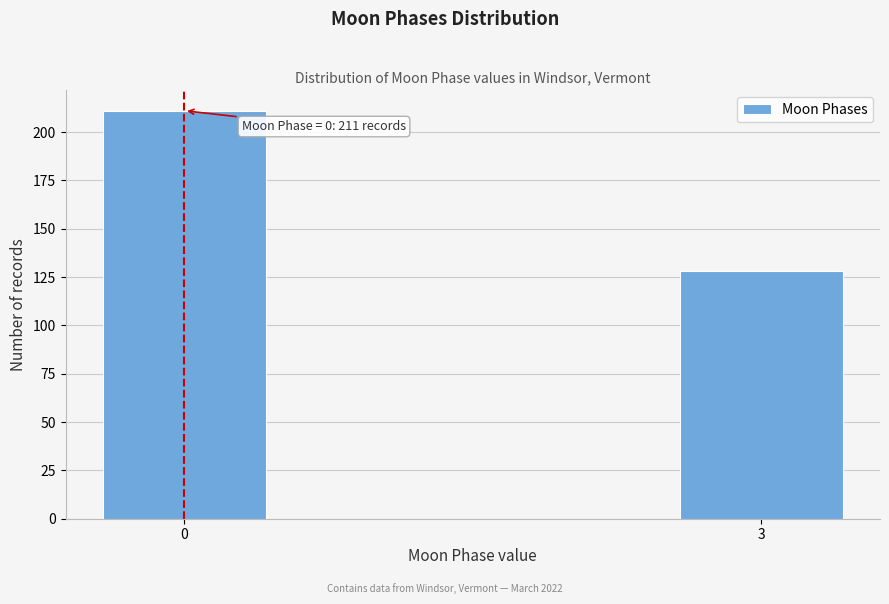

Reading left to right, list all the values displayed in this chart.

0=211	3=128